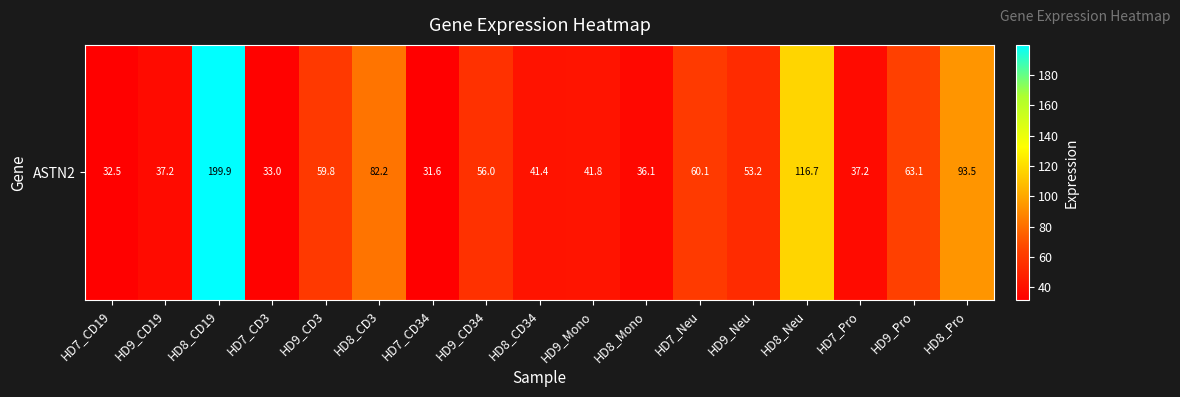

Reading left to right, transcribe all the data shown in this chart.

HD7_CD19=32.5	HD9_CD19=37.2	HD8_CD19=199.9	HD7_CD3=33.0	HD9_CD3=59.8	HD8_CD3=82.2	HD7_CD34=31.6	HD9_CD34=56.0	HD8_CD34=41.4	HD9_Mono=41.8	HD8_Mono=36.1	HD7_Neu=60.1	HD9_Neu=53.2	HD8_Neu=116.7	HD7_Pro=37.2	HD9_Pro=63.1	HD8_Pro=93.5